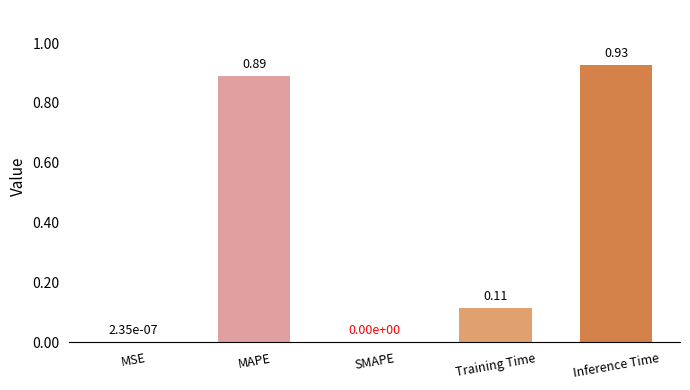

What is the average value?

0.4